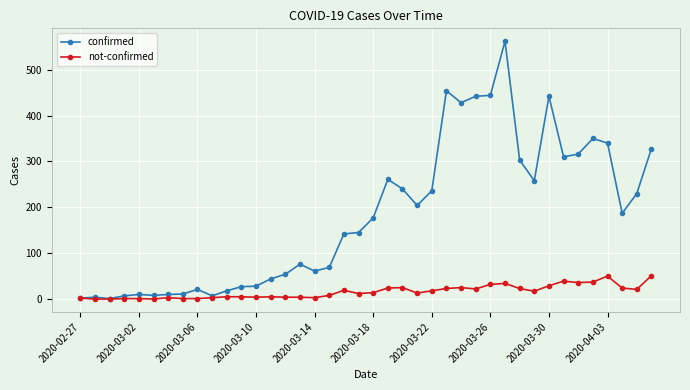

What are all the series names shown in the legend?

confirmed, not-confirmed